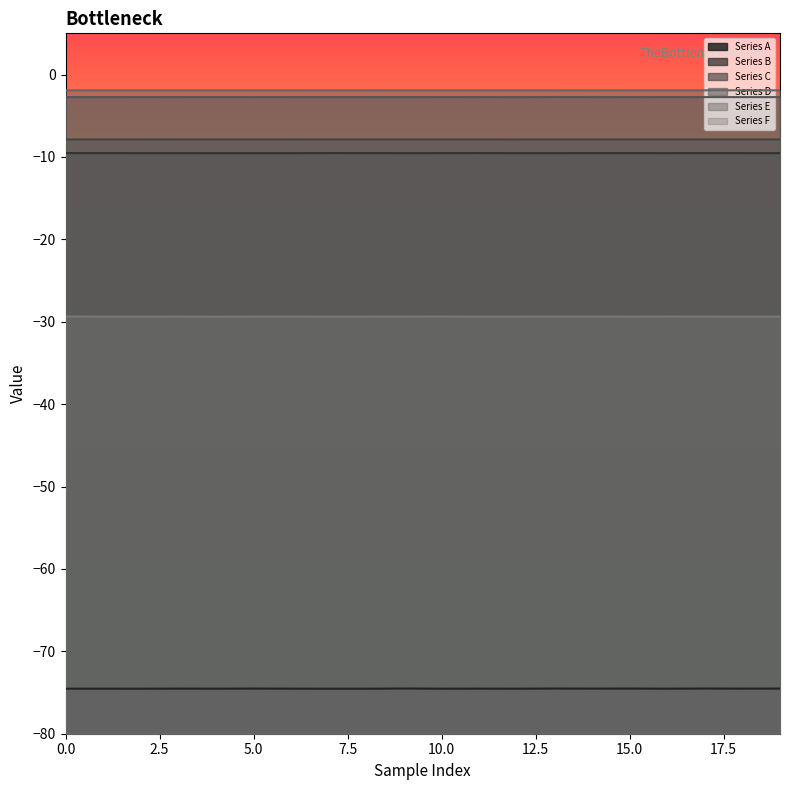

Rank the categories by Series F value from lowest to highest.

4, 11, 19, 2, 18, 7, 1, 15, 8, 12, 9, 5, 17, 3, 6, 13, 14, 16, 10, 0